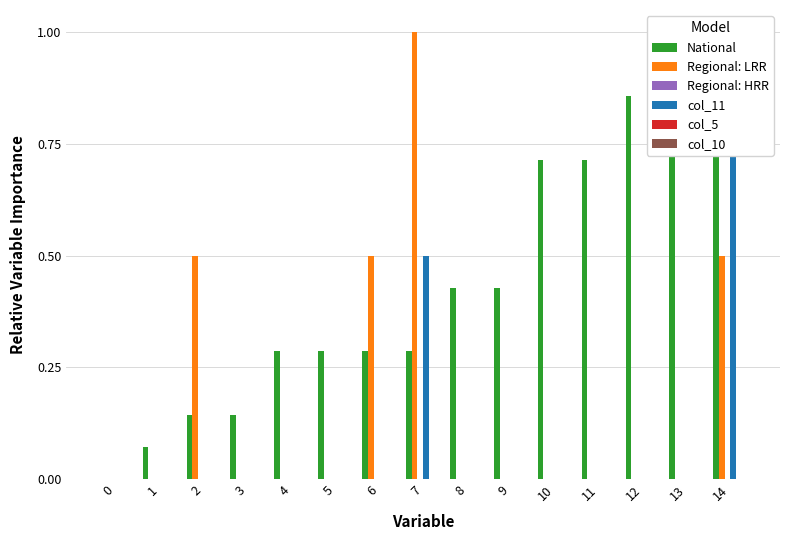

At how many categories does at least one series exceed 0?

14